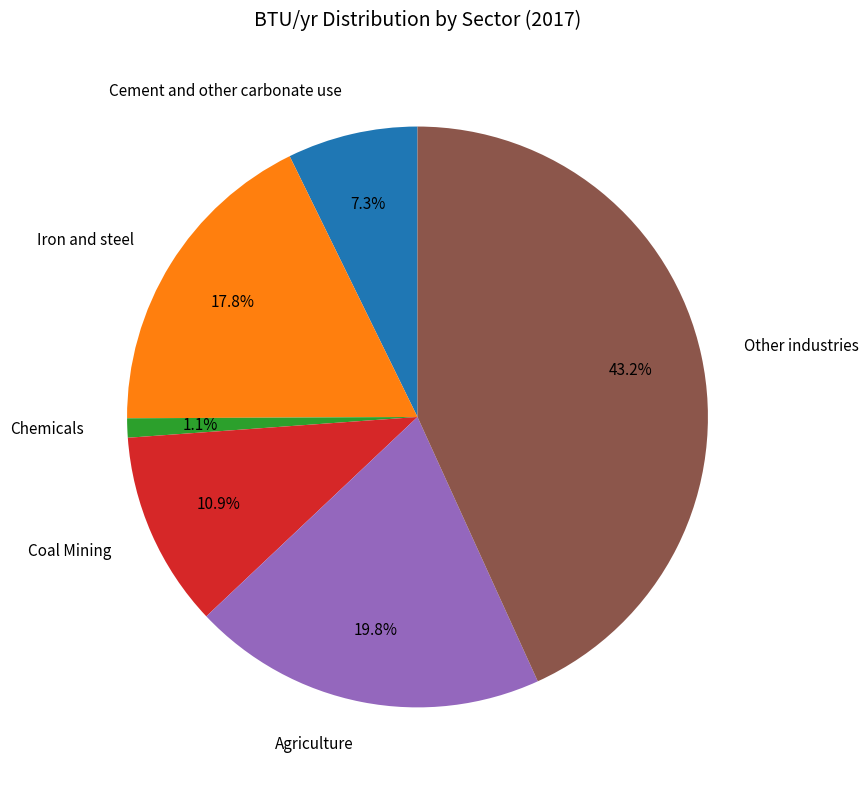

Is there any slice that represents more than half of the pie?

No